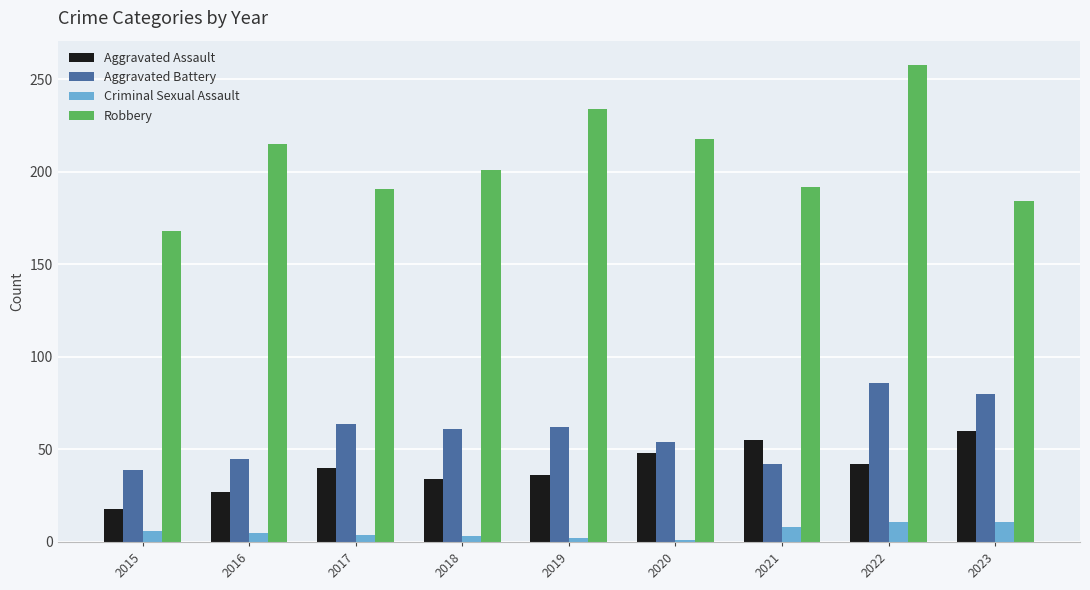

What is the minimum value for Robbery?

168